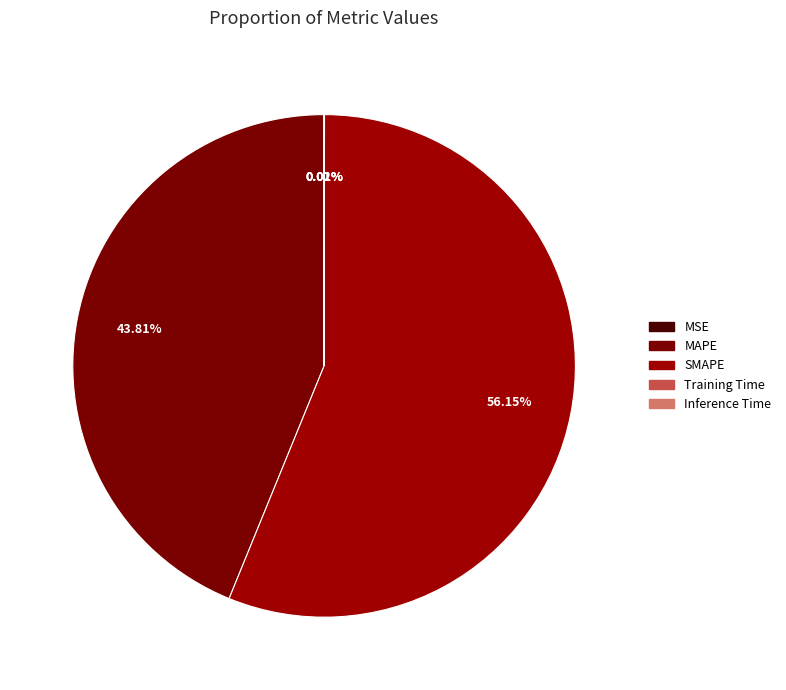

Is there any slice that represents more than half of the pie?

Yes